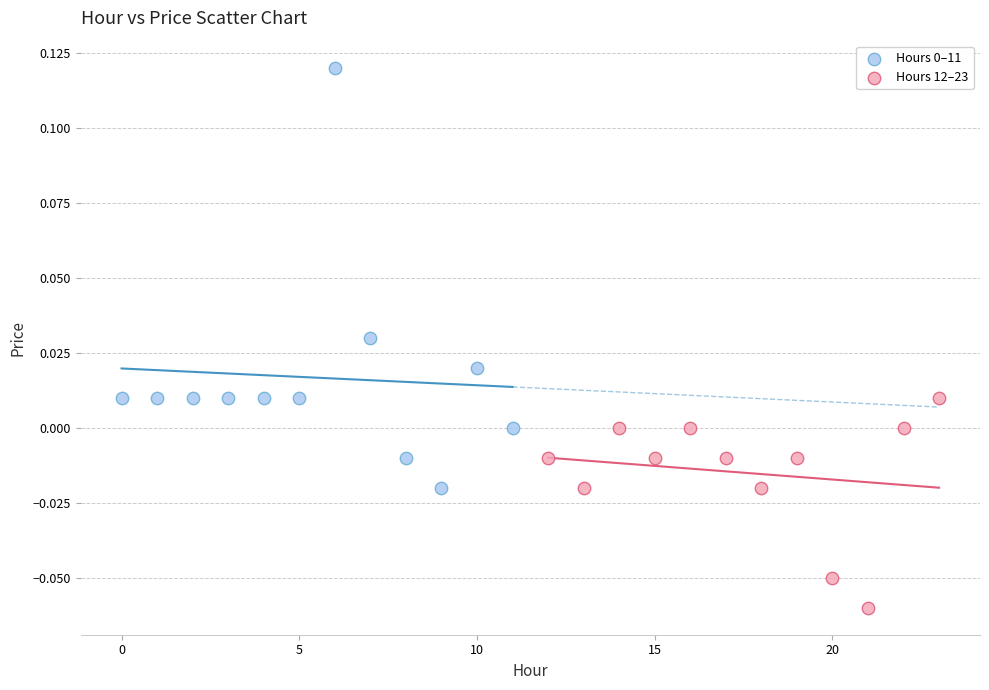

Which series reaches the minimum Y coordinate?

Hours 12–23